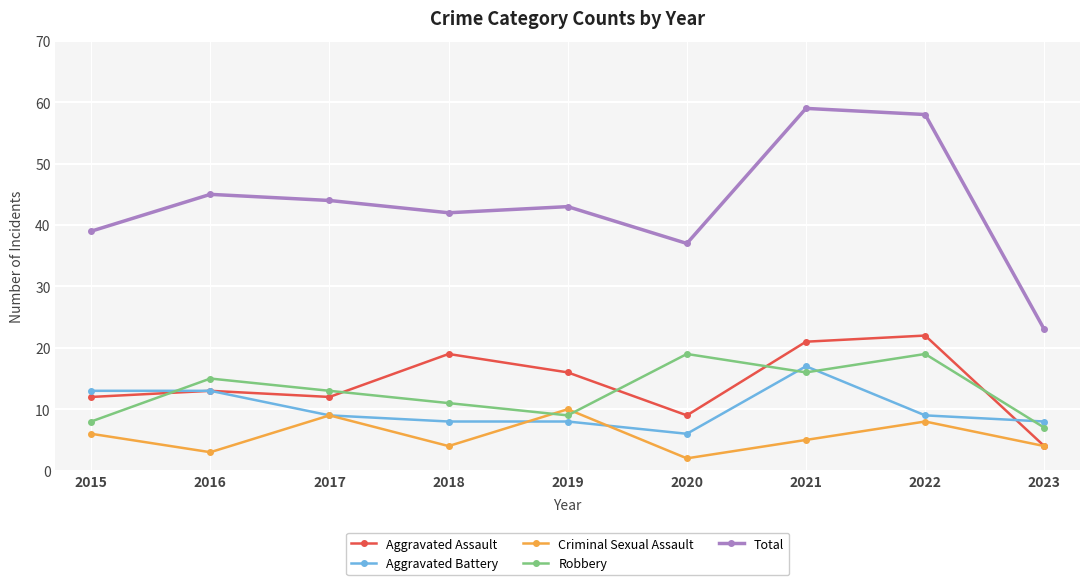

What is the sum of all Total values?

390